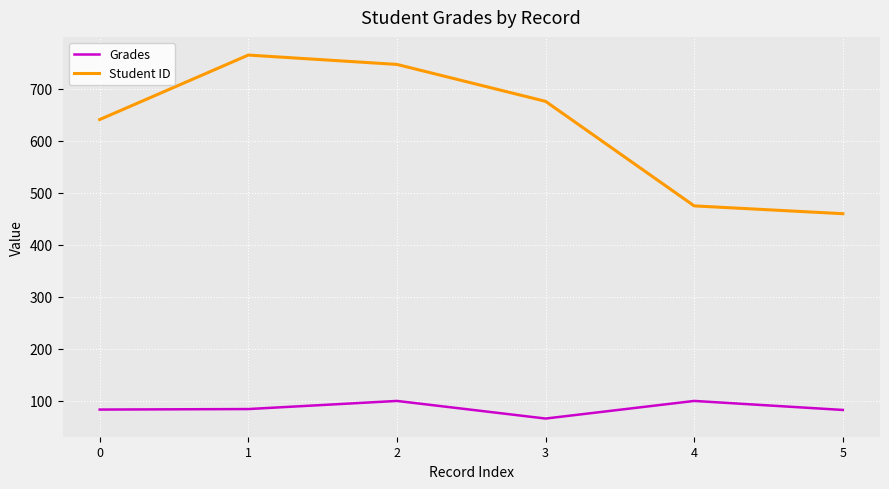

List the series in order of their overall mean, lowest first.

Grades, Student ID